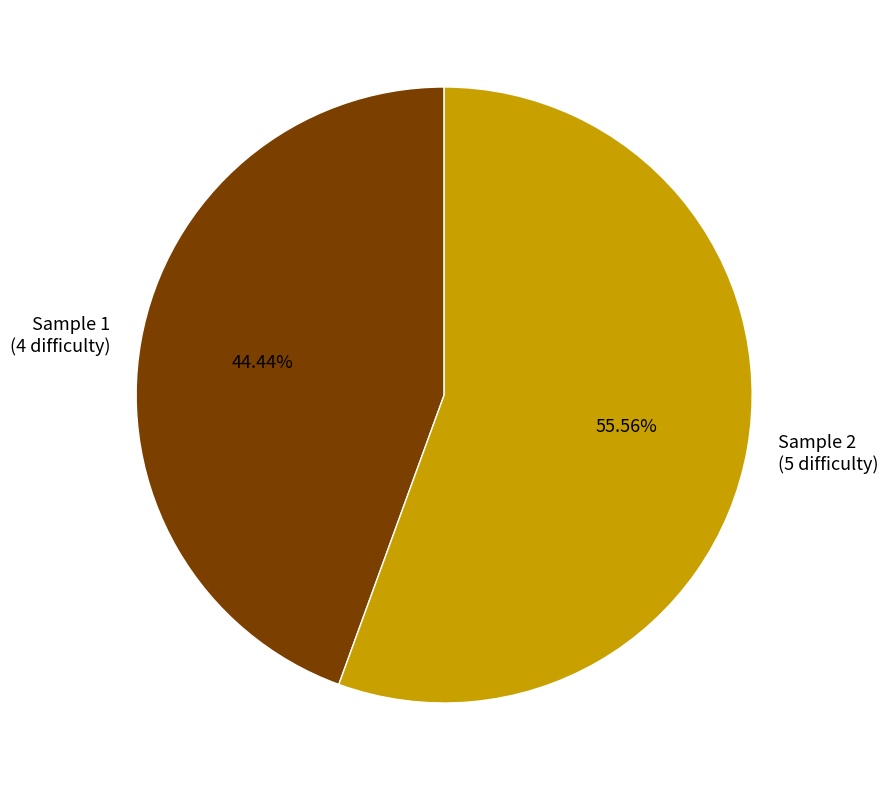

Which category has the smallest portion of the pie?

Sample 1